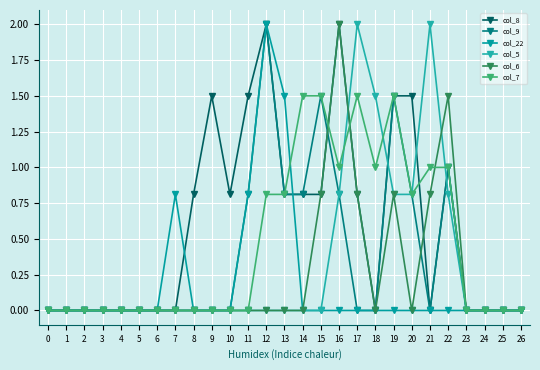

How many times do col_6 and col_5 cross each other?

2